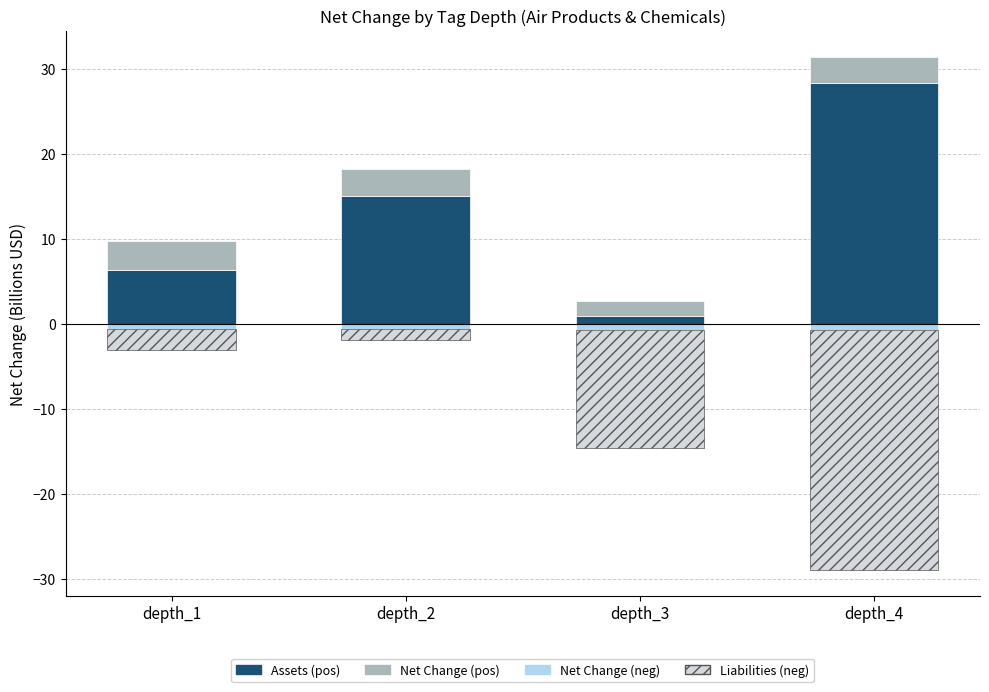

What is the average value of the Liabilities (neg) series?

-11.5